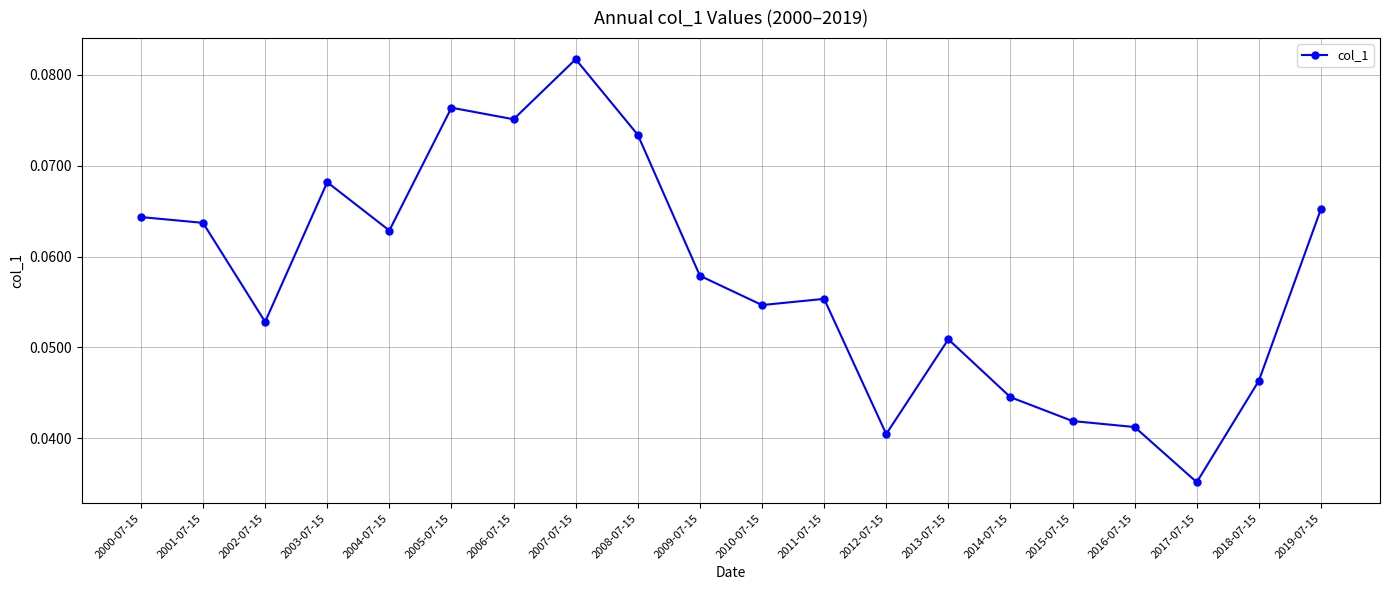

Rank the categories by value from highest to lowest.

2007-07-15, 2005-07-15, 2006-07-15, 2008-07-15, 2003-07-15, 2019-07-15, 2000-07-15, 2001-07-15, 2004-07-15, 2009-07-15, 2011-07-15, 2010-07-15, 2002-07-15, 2013-07-15, 2018-07-15, 2014-07-15, 2015-07-15, 2016-07-15, 2012-07-15, 2017-07-15